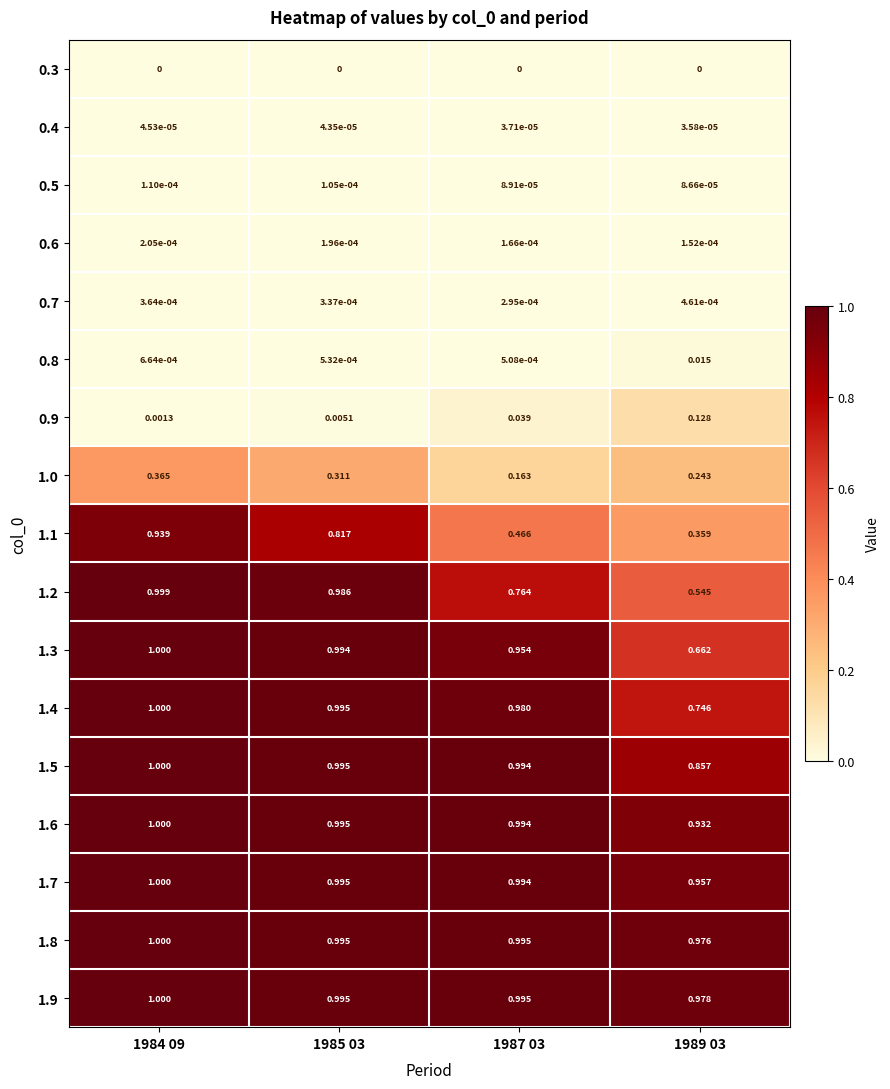

At which category is the sum across all series the highest?

1984 09